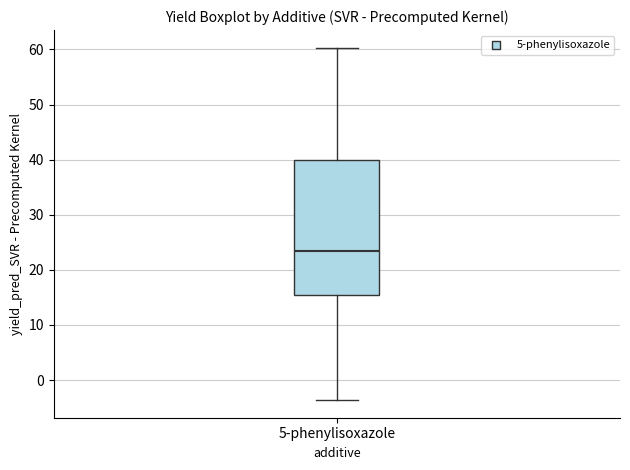

Read this box plot against the y-axis: the position of the median line, the range covered by the box, and the ends of both whiskers. The values are not printed on the chart, so give them approximately, as read against the axis.

median 23, box 15 to 40, whiskers -4 to 60